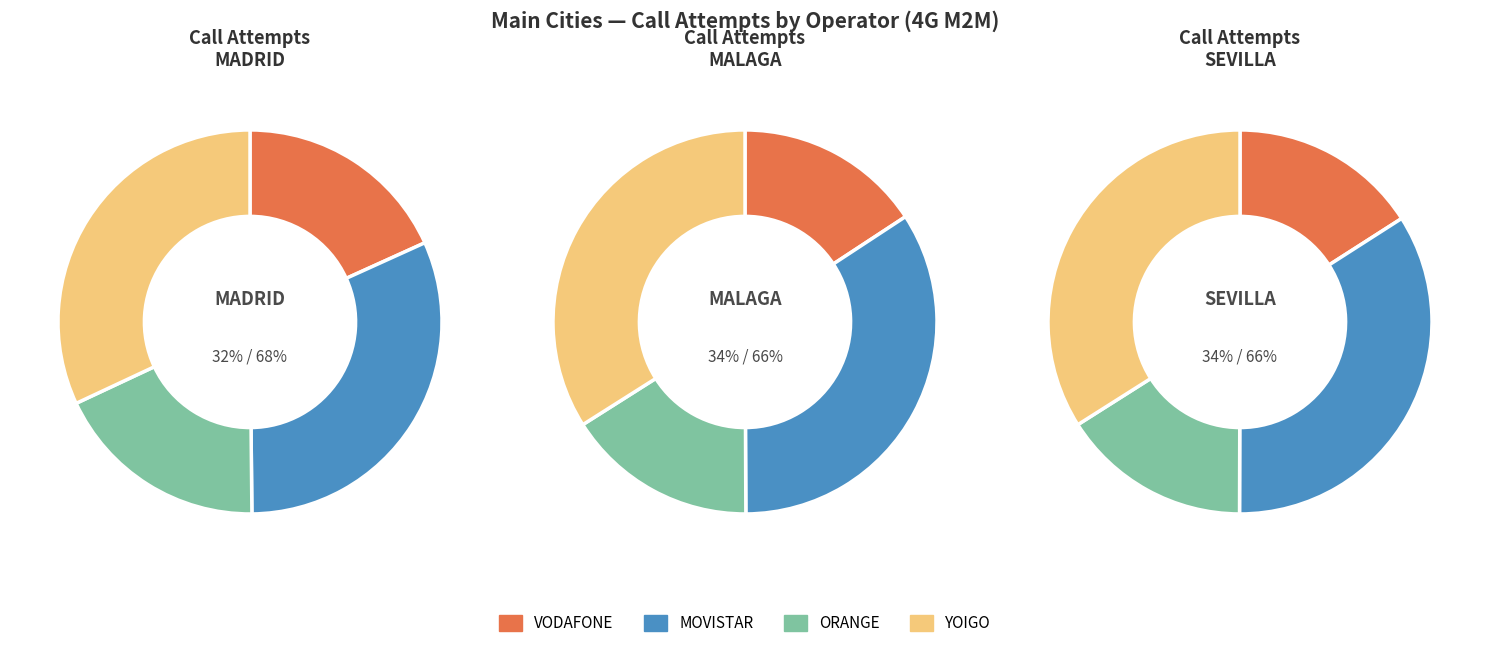

What is the spread (max minus min) of values at MOVISTAR?

3953